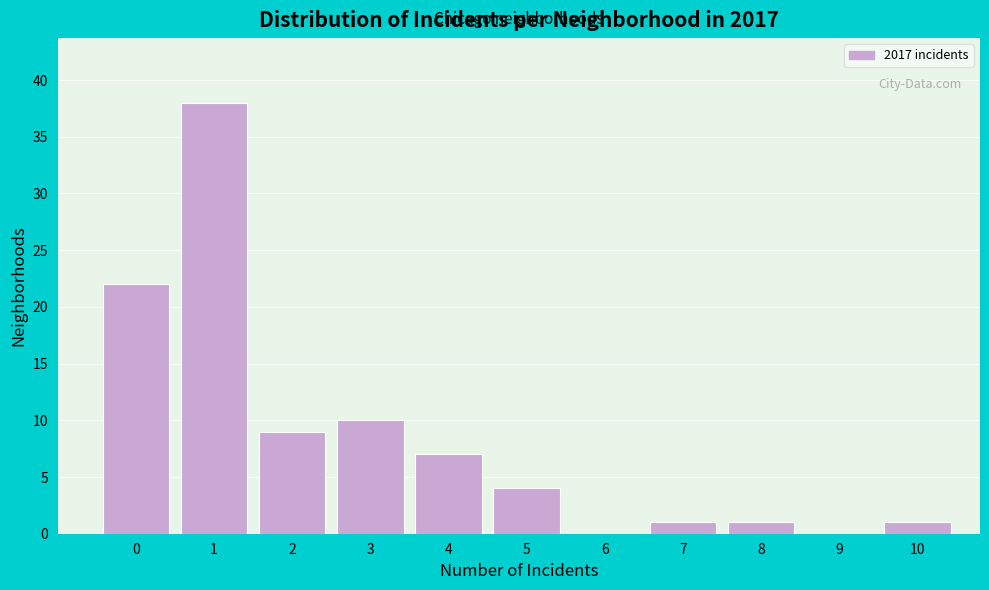

Reading left to right, extract all data points from this chart.

0=22	1=38	2=9	3=10	4=7	5=4	6=0	7=1	8=1	9=0	10=1